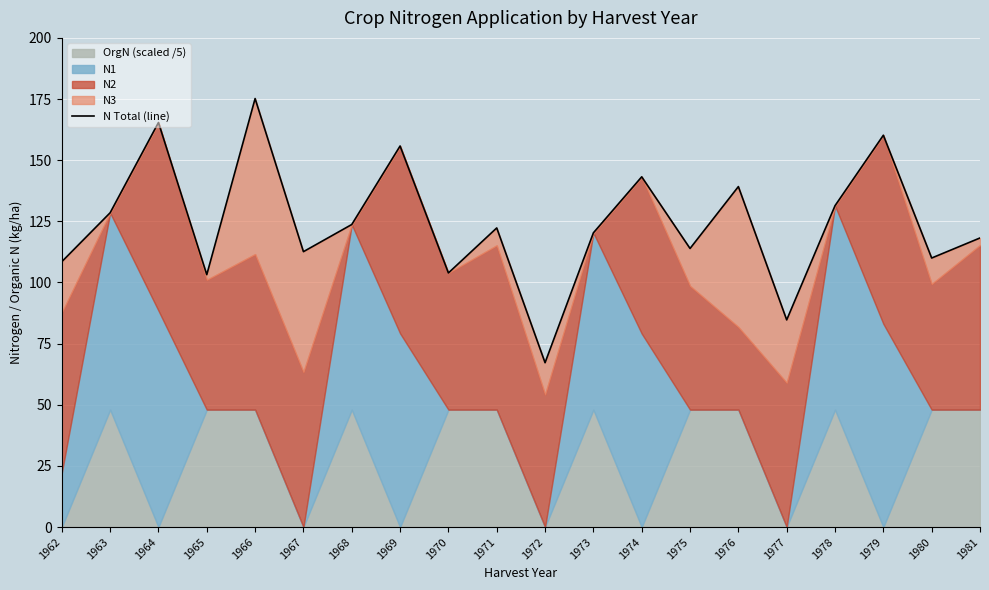

Which has a higher value, 1976 or 1975?

1976